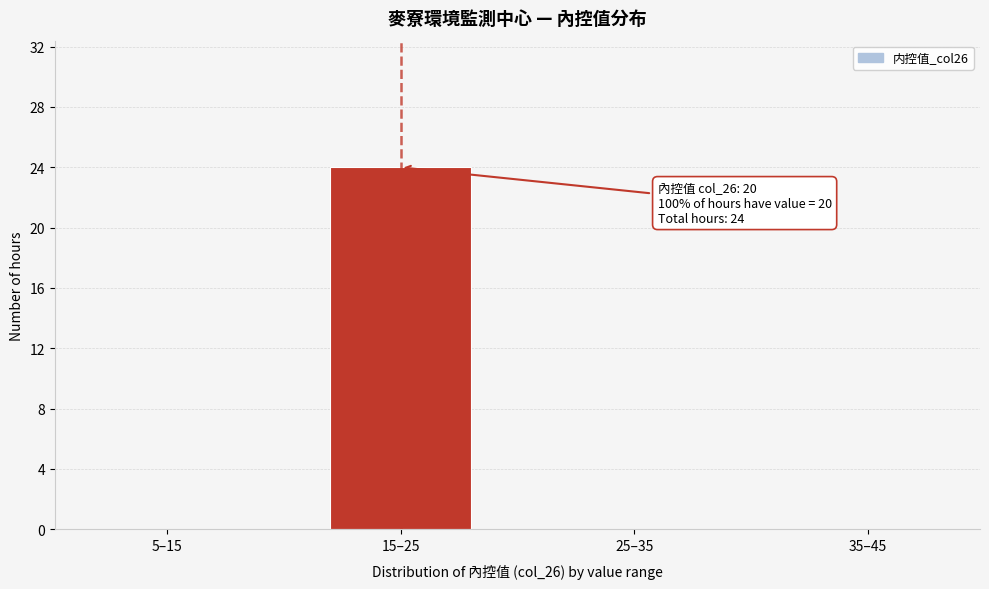

Reading right to left, extract all data points from this chart.

35–45=0	25–35=0	15–25=24	5–15=0